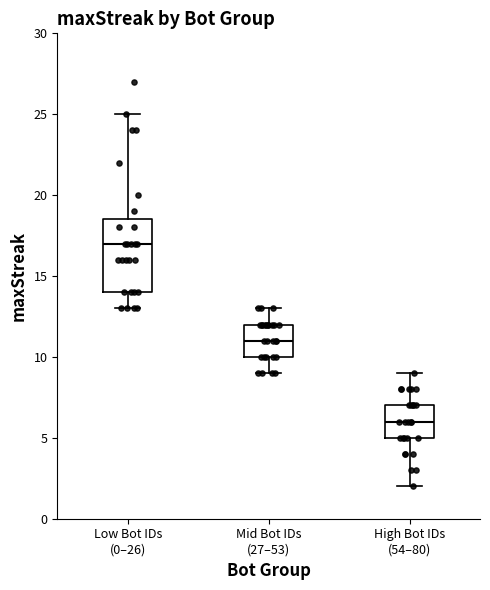

Comparing the boxes themselves (not the whiskers), which one is the tallest?

Low Bot IDs (0–26)